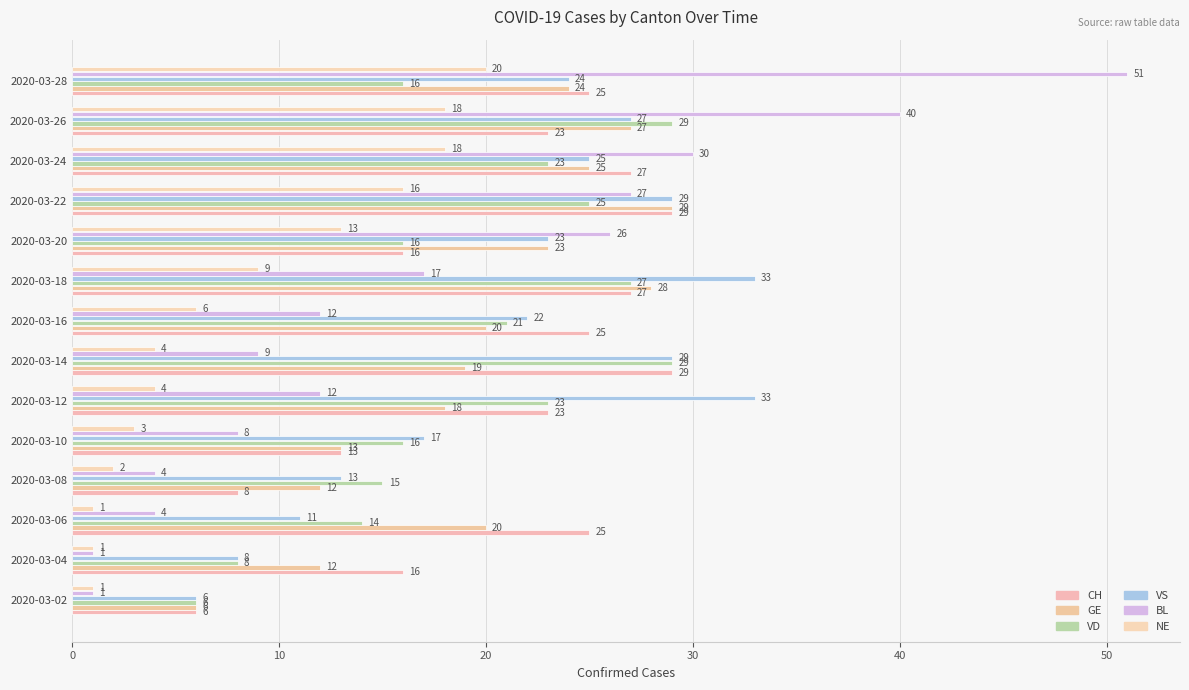

What is the maximum value for BL?

51